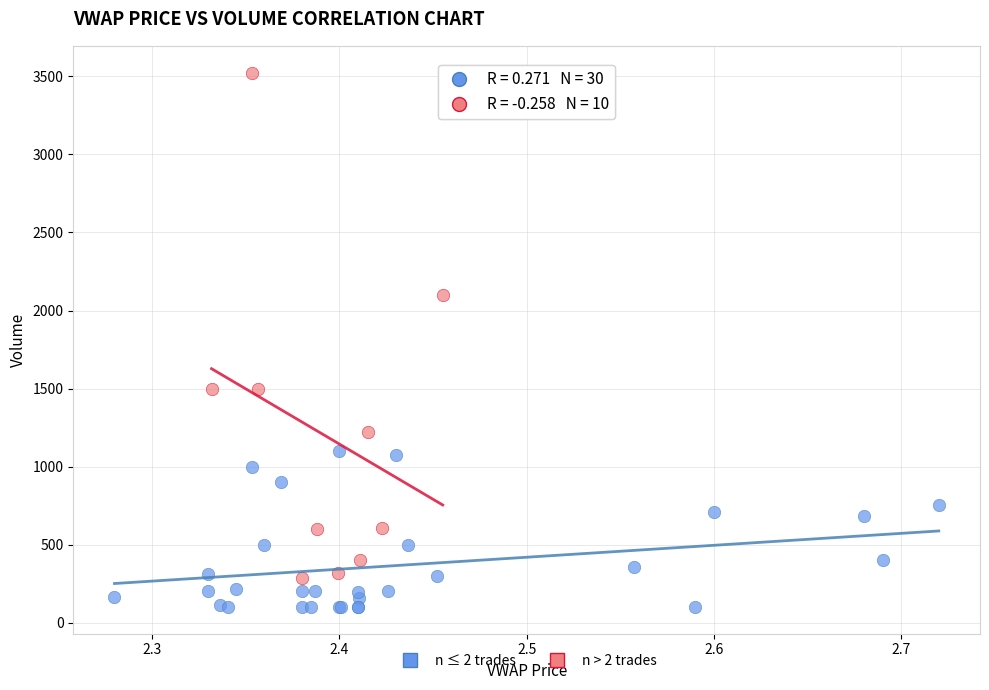

Which series contains the highest Y value?

n > 2 trades